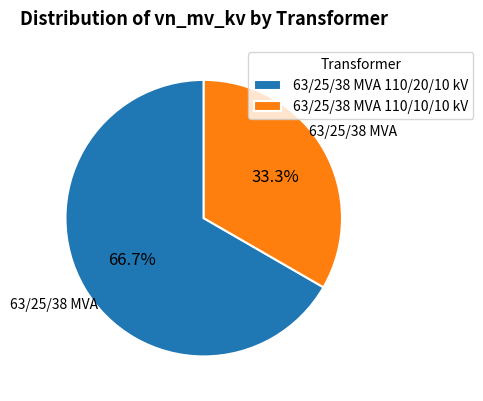

How much of the chart is everything except 63/25/38 MVA 110/10/10 kV?

66.7%